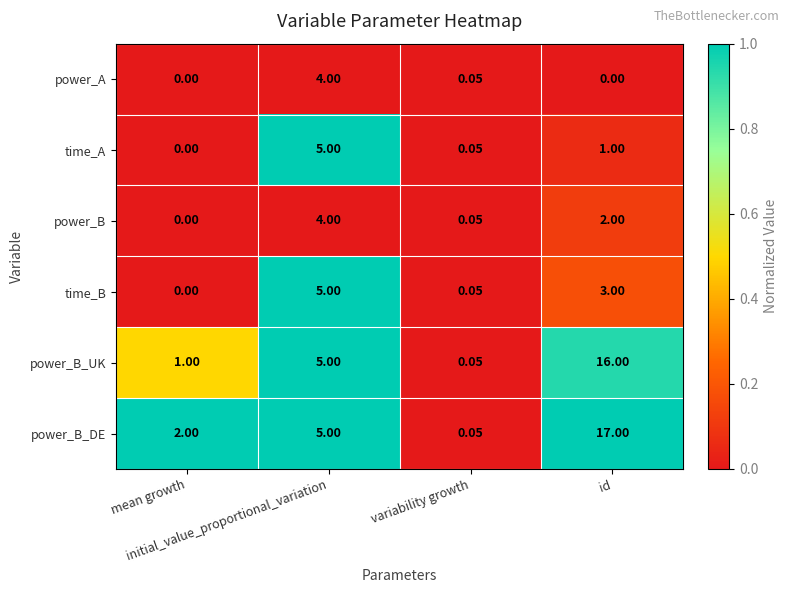

What is the total value across all series at id?

39.0